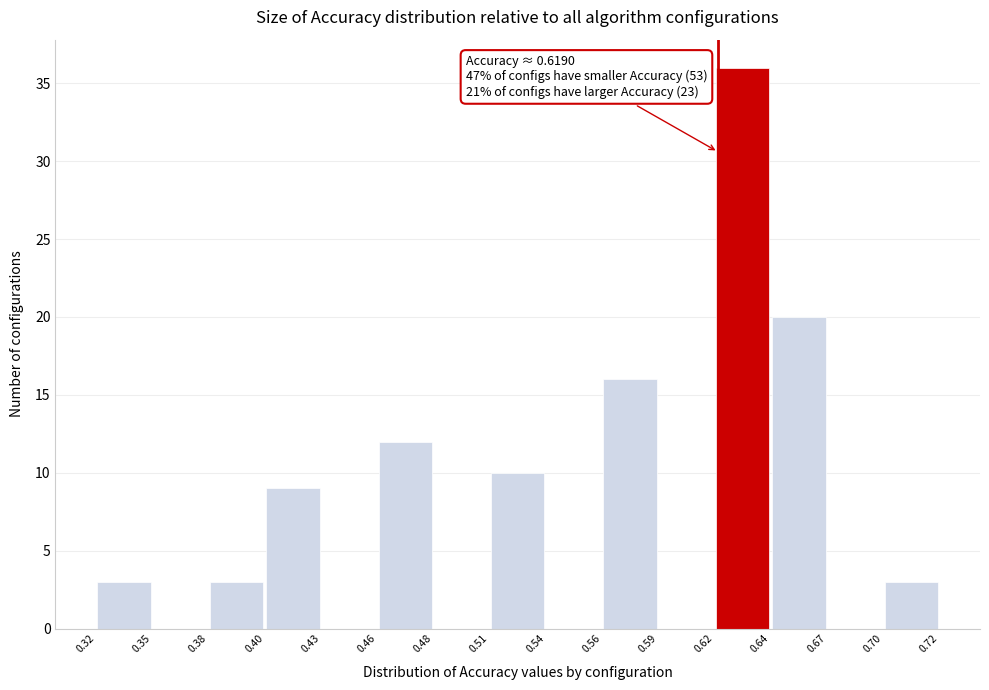

Which range on the x-axis has the tallest bar?

0.62 to 0.64